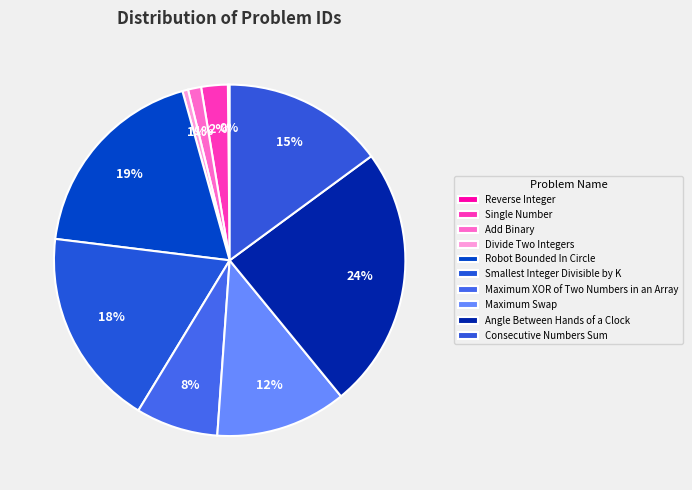

What is the largest slice in the pie chart?

Angle Between Hands of a Clock